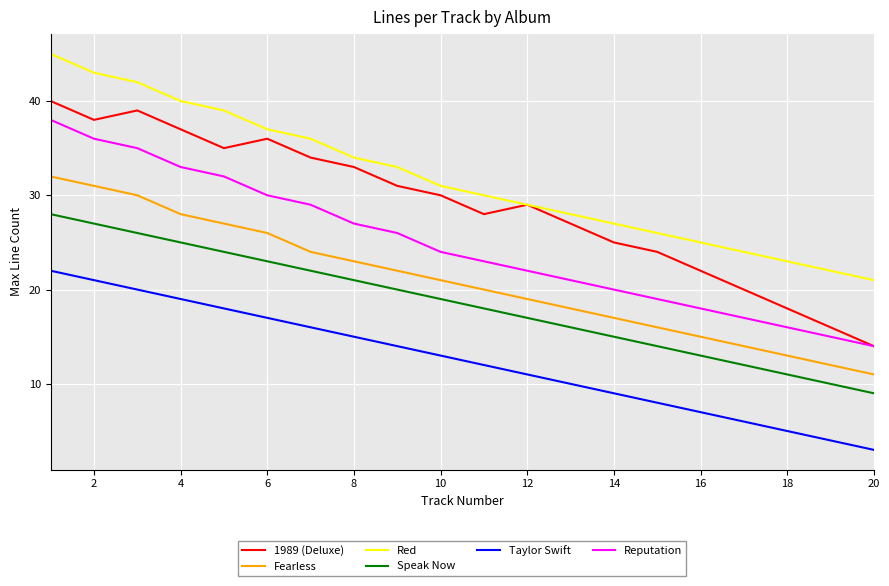

True or false: Fearless and 1989 (Deluxe) intersect in this chart.

False